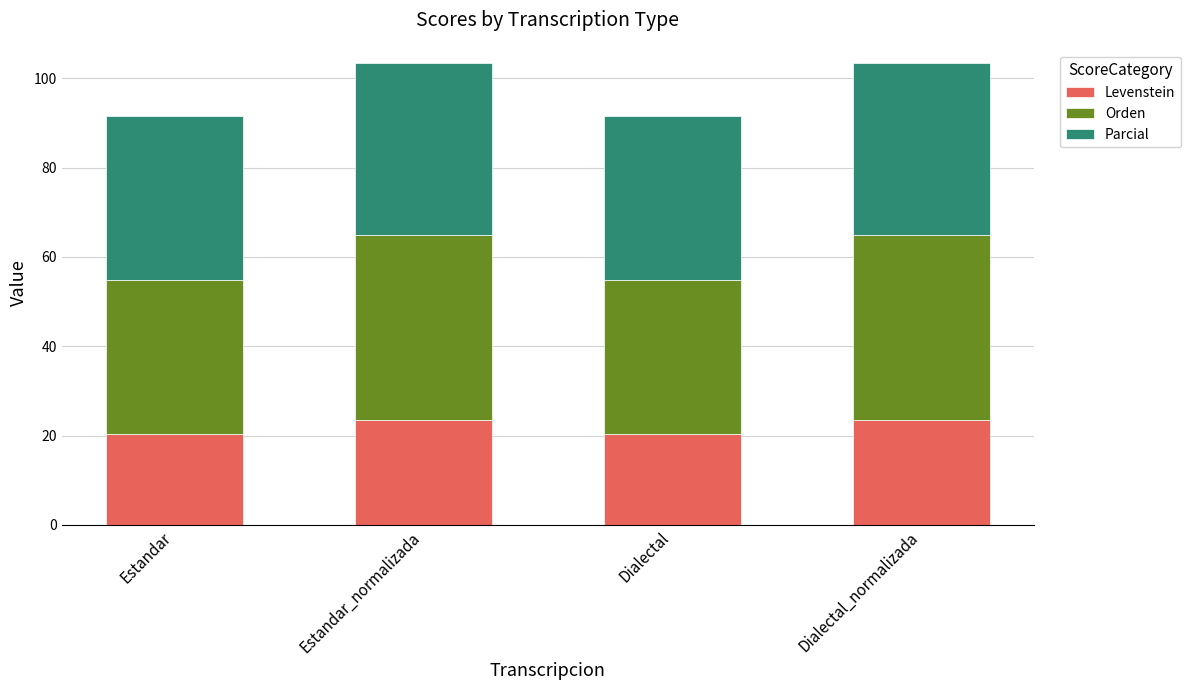

What is the lowest value of the Levenstein series?

20.5